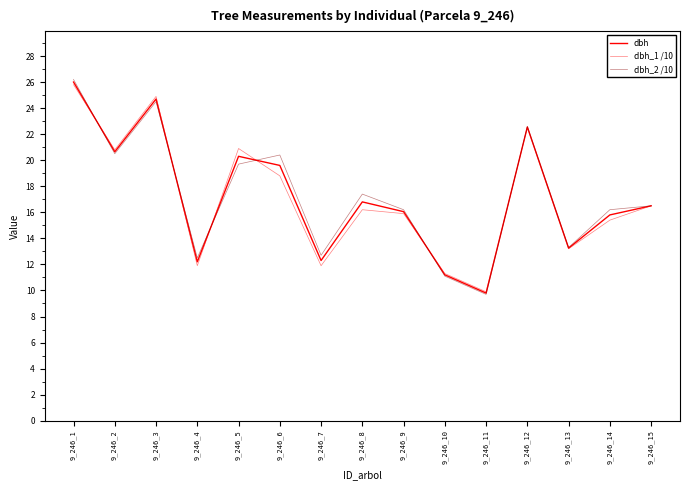

Reading left to right, transcribe all the data shown in this chart.

dbh: 9_246_1=26.0	9_246_2=20.6	9_246_3=24.7	9_246_4=12.2	9_246_5=20.3	9_246_6=19.6	9_246_7=12.3	9_246_8=16.8	9_246_9=16.1	9_246_10=11.2	9_246_11=9.8	9_246_12=22.6	9_246_13=13.2	9_246_14=15.8	9_246_15=16.5
dbh_1 /10: 9_246_1=25.8	9_246_2=20.8	9_246_3=24.9	9_246_4=11.9	9_246_5=20.9	9_246_6=18.8	9_246_7=11.9	9_246_8=16.2	9_246_9=15.9	9_246_10=11.3	9_246_11=9.9	9_246_12=22.5	9_246_13=13.2	9_246_14=15.4	9_246_15=16.5
dbh_2 /10: 9_246_1=26.2	9_246_2=20.5	9_246_3=24.5	9_246_4=12.5	9_246_5=19.7	9_246_6=20.4	9_246_7=12.7	9_246_8=17.4	9_246_9=16.2	9_246_10=11.1	9_246_11=9.7	9_246_12=22.6	9_246_13=13.3	9_246_14=16.2	9_246_15=16.5